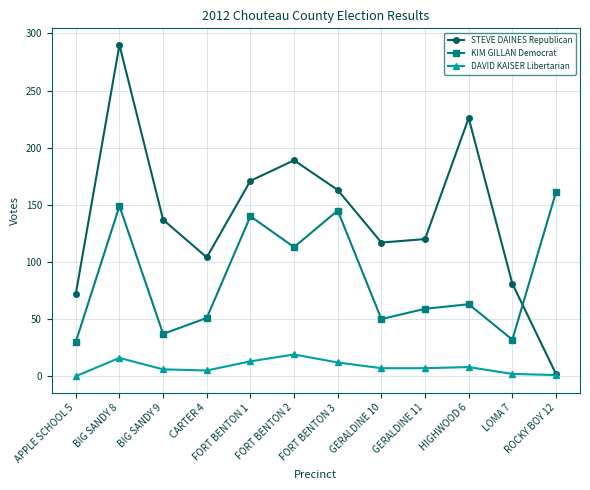

List the series in order of their overall mean, lowest first.

DAVID KAISER Libertarian, KIM GILLAN Democrat, STEVE DAINES Republican